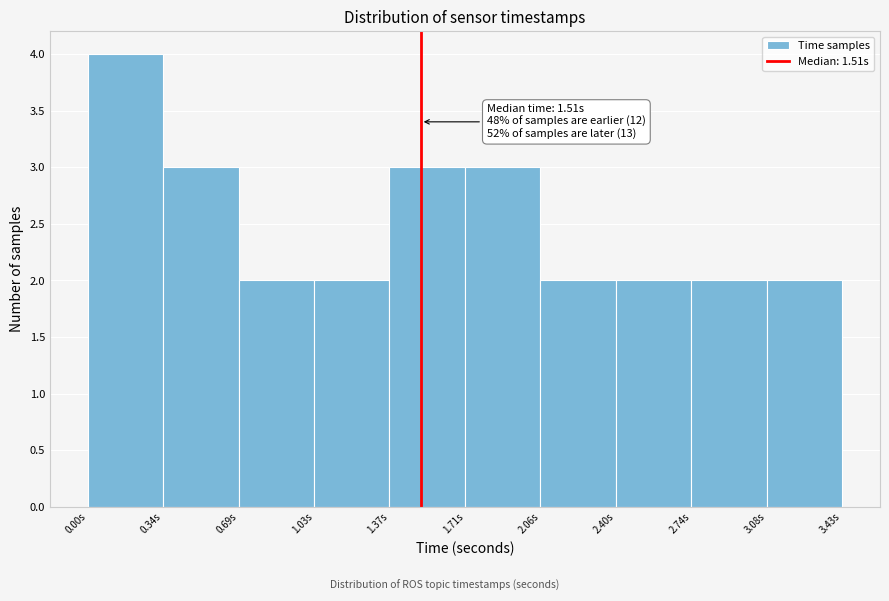

Over which range of the x-axis is the bar tallest?

0.00 to 0.35